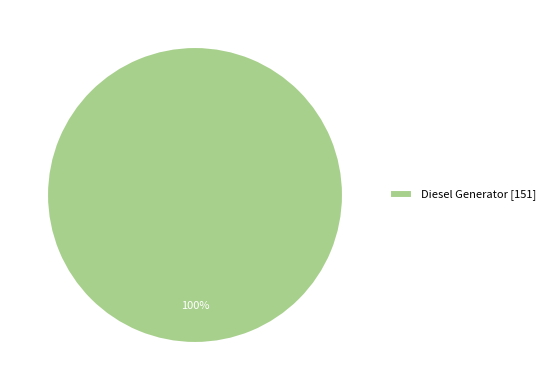

Which category accounts for the majority?

Diesel Generator [151]